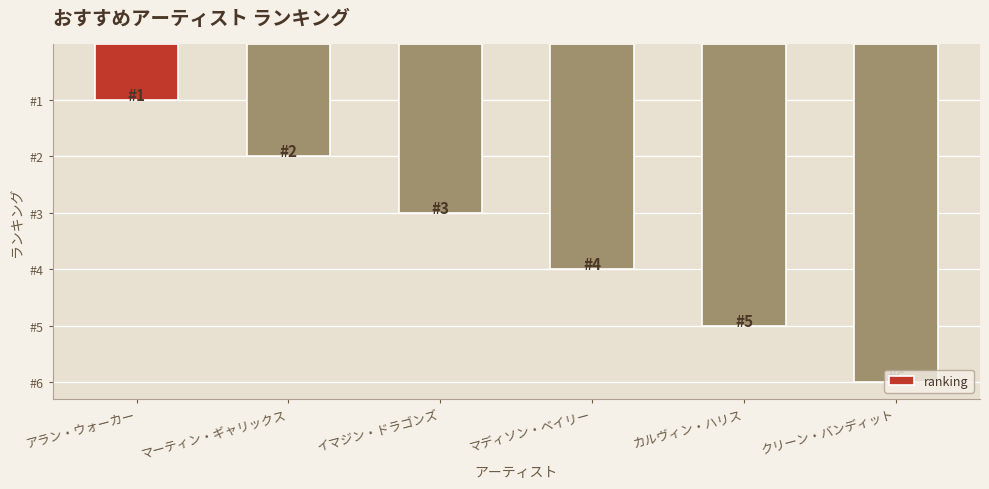

What is the value of the 4th bar from the left?

4